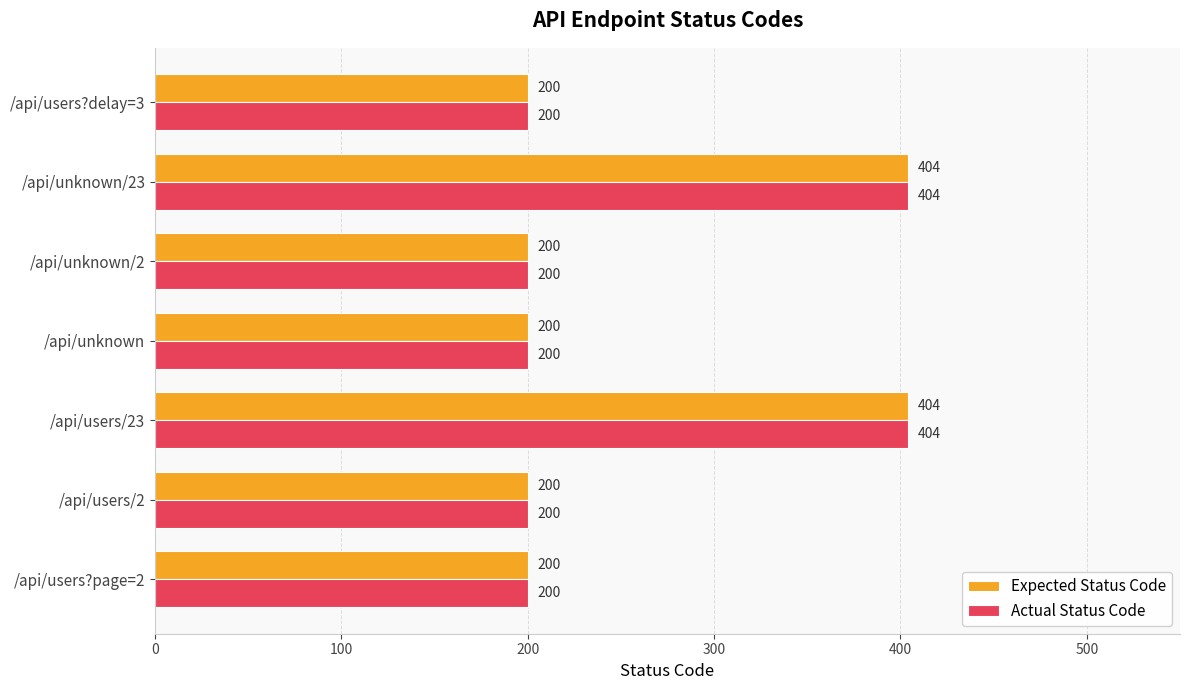

What is the maximum value for Expected Status Code?

404